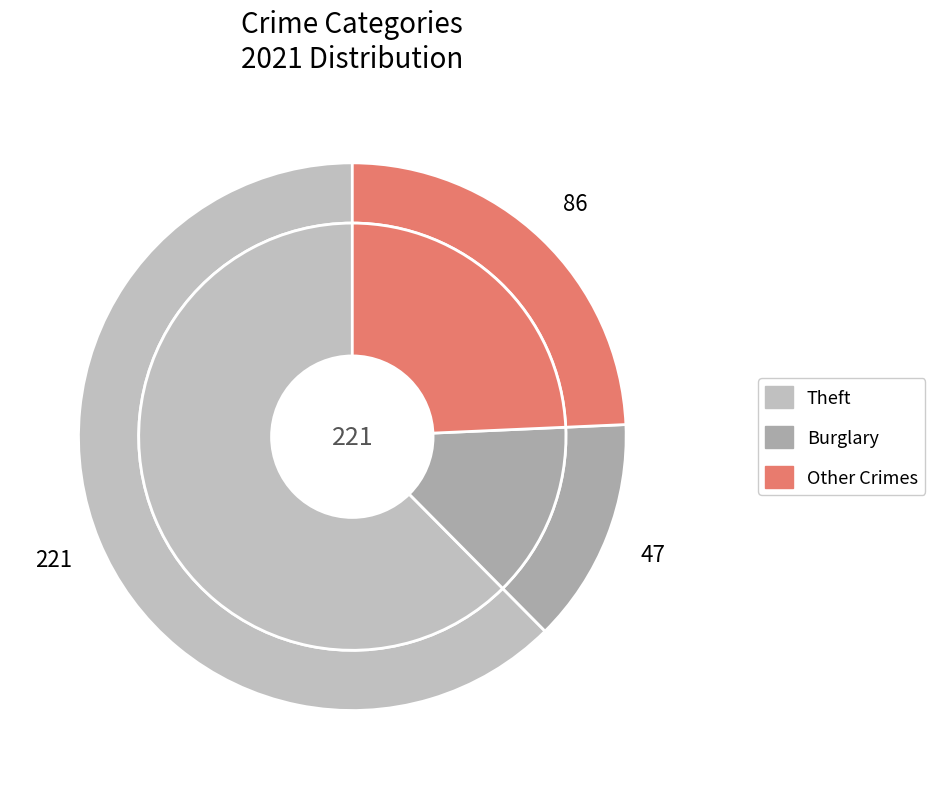

Does any single category account for the majority?

Yes